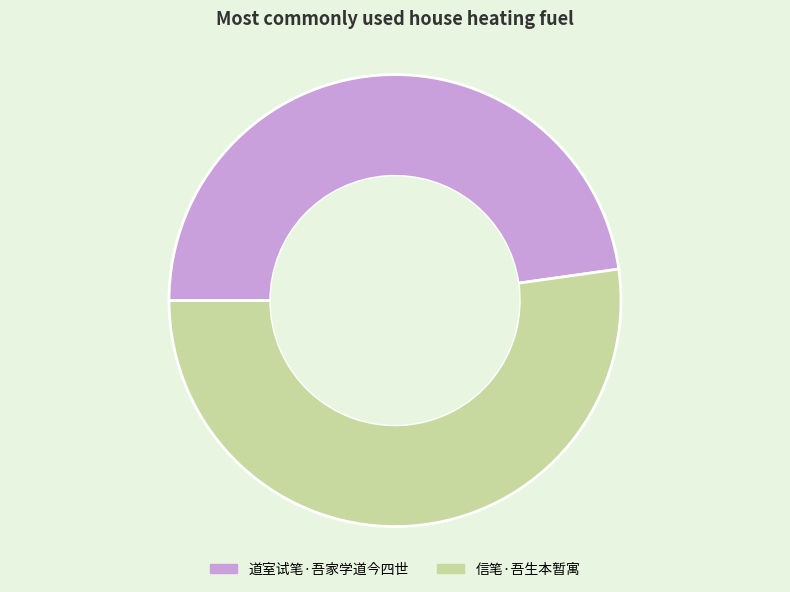

Approximately how many times larger is the value at 信笔·吾生本暂寓 compared to 道室试笔·吾家学道今四世?

1.1